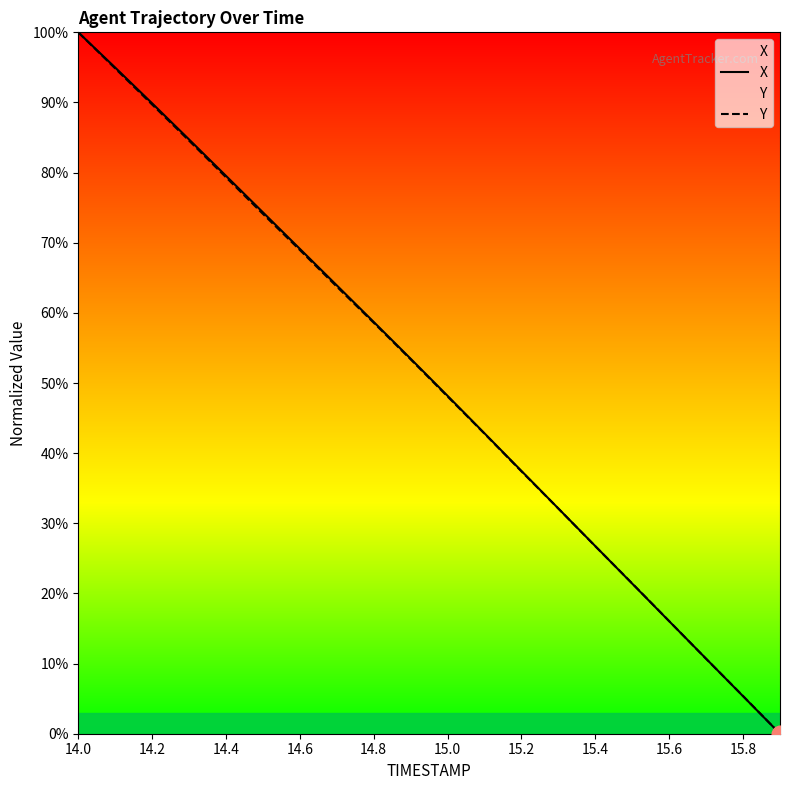

The X series shows 59.2 at 19. True or false?

False